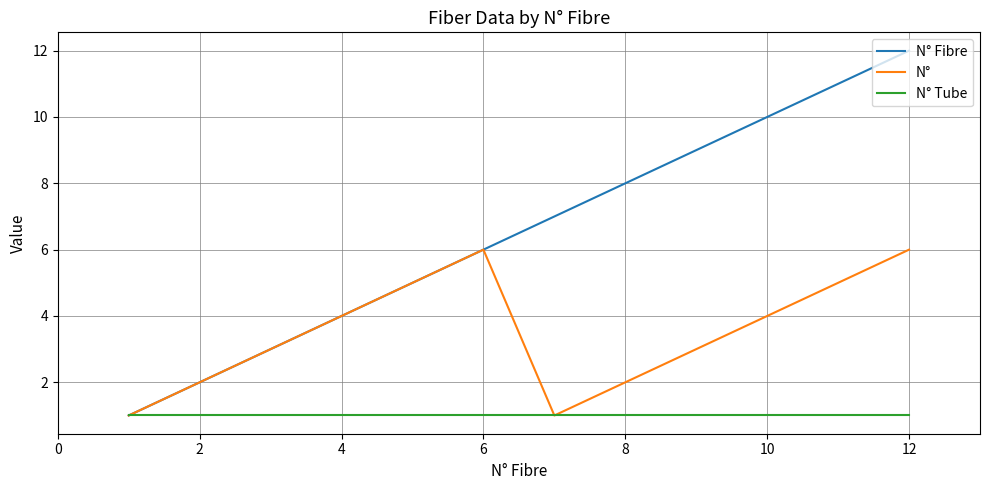

What is the greatest value displayed?

12